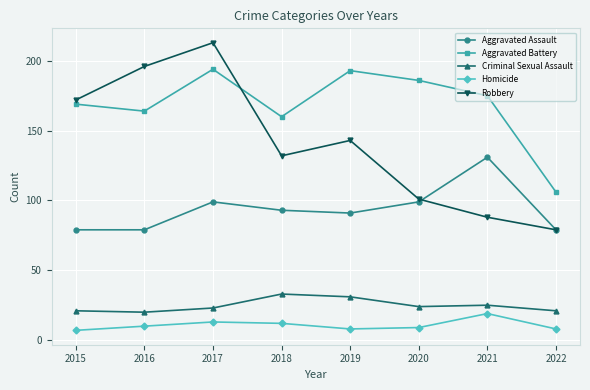

Reading left to right, extract all data points from this chart.

Aggravated Assault: 2015=79	2016=79	2017=99	2018=93	2019=91	2020=99	2021=131	2022=79
Aggravated Battery: 2015=169	2016=164	2017=194	2018=160	2019=193	2020=186	2021=175	2022=106
Criminal Sexual Assault: 2015=21	2016=20	2017=23	2018=33	2019=31	2020=24	2021=25	2022=21
Homicide: 2015=7	2016=10	2017=13	2018=12	2019=8	2020=9	2021=19	2022=8
Robbery: 2015=172	2016=196	2017=213	2018=132	2019=143	2020=101	2021=88	2022=79